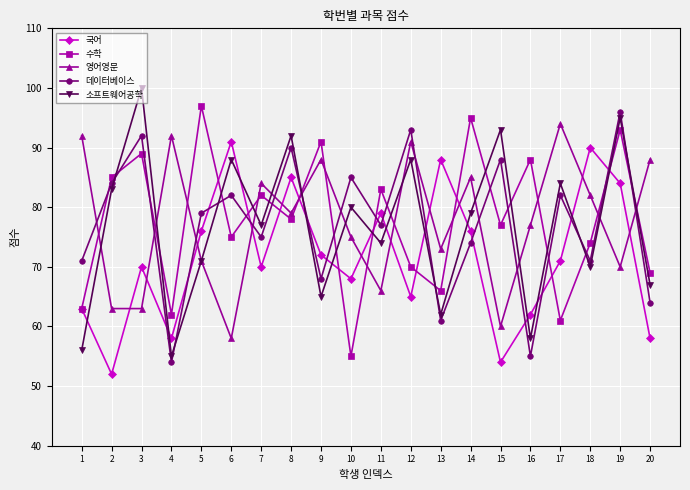

Reading right to left, extract all data points from this chart.

국어: 20=58	19=84	18=90	17=71	16=62	15=54	14=76	13=88	12=65	11=79	10=68	9=72	8=85	7=70	6=91	5=76	4=58	3=70	2=52	1=63
수학: 20=69	19=93	18=74	17=61	16=88	15=77	14=95	13=66	12=70	11=83	10=55	9=91	8=78	7=82	6=75	5=97	4=62	3=89	2=85	1=63
영어영문: 20=88	19=70	18=82	17=94	16=77	15=60	14=85	13=73	12=91	11=66	10=75	9=88	8=79	7=84	6=58	5=71	4=92	3=63	2=63	1=92
데이터베이스: 20=64	19=96	18=71	17=82	16=55	15=88	14=74	13=61	12=93	11=77	10=85	9=68	8=90	7=75	6=82	5=79	4=54	3=92	2=84	1=71
소프트웨어공학: 20=67	19=95	18=70	17=84	16=58	15=93	14=79	13=62	12=88	11=74	10=80	9=65	8=92	7=77	6=88	5=71	4=55	3=100	2=83	1=56